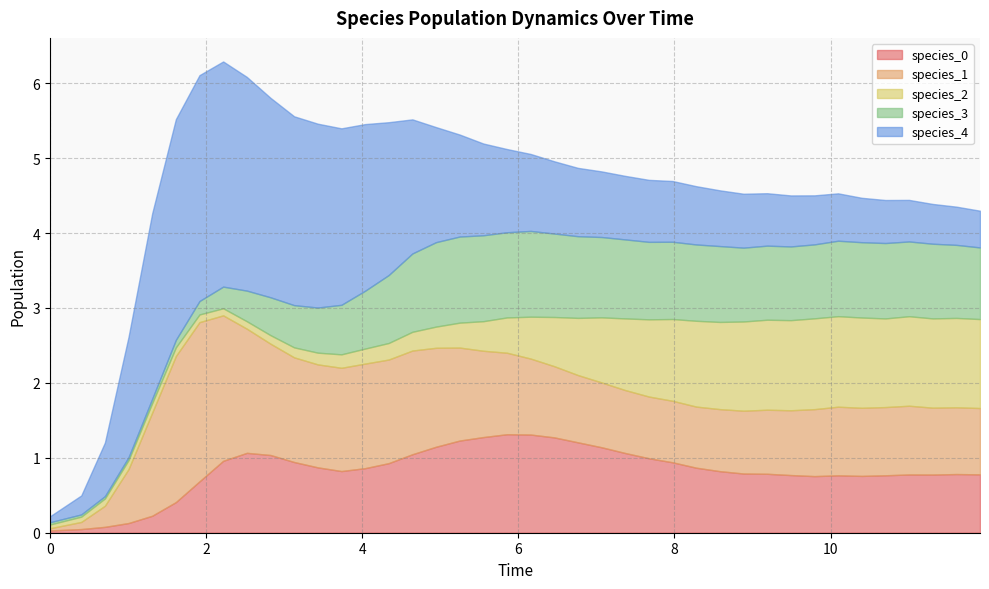

What is the greatest value displayed?

3.0